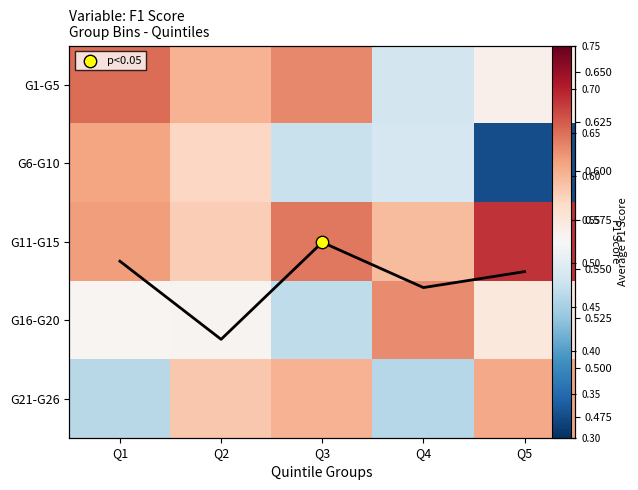

What is the difference between the maximum and minimum values in the G16-G20 series?

0.2